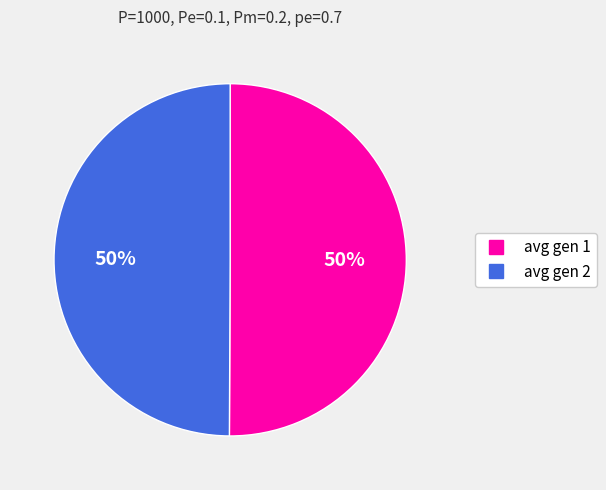

Do avg gen 2 and avg gen 1 together represent more than half of the pie?

Yes